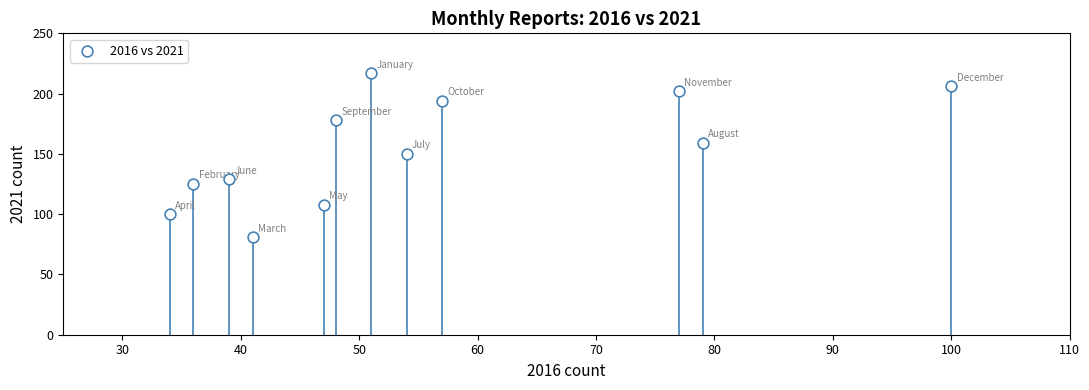

What is the range of X values (max minus min)?

66